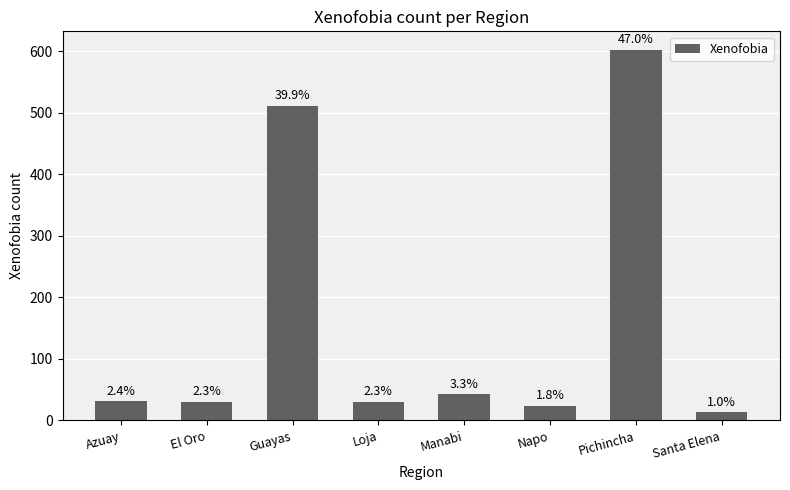

How many bars are there in total?

8